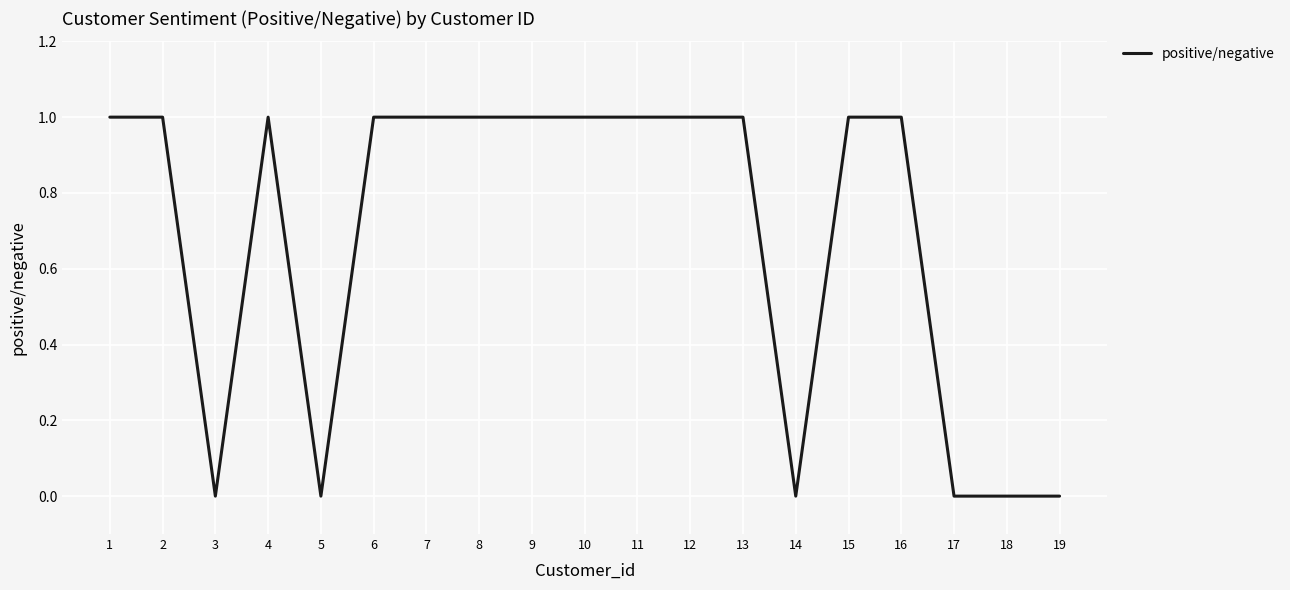

The value at 5 is -1. True or false?

False